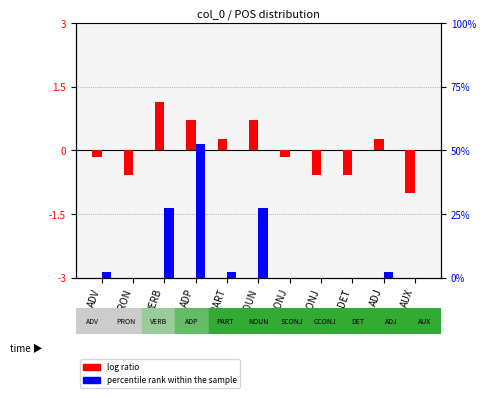

Are the bars grouped side by side (vs. stacked)?

Yes